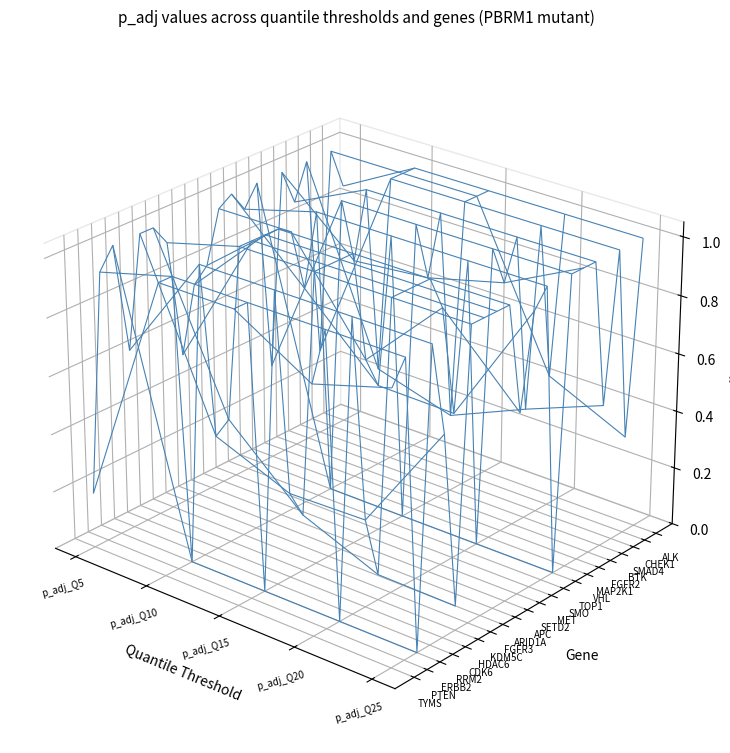

Reading left to right, what are all the values shown in this chart?

TYMS: p_adj_Q5=0.2	p_adj_Q10=1.0	p_adj_Q15=1.0	p_adj_Q20=0.8	p_adj_Q25=0.9
PTEN: p_adj_Q5=0.9	p_adj_Q10=1.0	p_adj_Q15=1.0	p_adj_Q20=1.0	p_adj_Q25=1.0
ERBB2: p_adj_Q5=1.0	p_adj_Q10=0.0	p_adj_Q15=0.0	p_adj_Q20=0.0	p_adj_Q25=0.0
RRM2: p_adj_Q5=0.6	p_adj_Q10=1.0	p_adj_Q15=1.0	p_adj_Q20=1.0	p_adj_Q25=1.0
CDK6: p_adj_Q5=1.0	p_adj_Q10=0.4	p_adj_Q15=0.3	p_adj_Q20=0.3	p_adj_Q25=0.7
HDAC6: p_adj_Q5=1.0	p_adj_Q10=0.4	p_adj_Q15=0.2	p_adj_Q20=0.1	p_adj_Q25=0.1
KDM5C: p_adj_Q5=0.9	p_adj_Q10=1.0	p_adj_Q15=1.0	p_adj_Q20=1.0	p_adj_Q25=1.0
FGFR3: p_adj_Q5=0.5	p_adj_Q10=1.0	p_adj_Q15=1.0	p_adj_Q20=1.0	p_adj_Q25=1.0
ARID1A: p_adj_Q5=0.7	p_adj_Q10=1.0	p_adj_Q15=1.0	p_adj_Q20=1.0	p_adj_Q25=1.0
APC: p_adj_Q5=0.8	p_adj_Q10=1.0	p_adj_Q15=1.0	p_adj_Q20=1.0	p_adj_Q25=1.0
SETD2: p_adj_Q5=1.0	p_adj_Q10=1.0	p_adj_Q15=0.6	p_adj_Q20=0.9	p_adj_Q25=0.6
MET: p_adj_Q5=1.0	p_adj_Q10=0.8	p_adj_Q15=0.5	p_adj_Q20=0.5	p_adj_Q25=0.9
SMO: p_adj_Q5=0.9	p_adj_Q10=1.0	p_adj_Q15=1.0	p_adj_Q20=1.0	p_adj_Q25=1.0
TOP1: p_adj_Q5=1.0	p_adj_Q10=0.0	p_adj_Q15=0.0	p_adj_Q20=0.0	p_adj_Q25=0.0
VHL: p_adj_Q5=0.3	p_adj_Q10=1.0	p_adj_Q15=1.0	p_adj_Q20=1.0	p_adj_Q25=1.0
MAP2K1: p_adj_Q5=1.0	p_adj_Q10=0.8	p_adj_Q15=0.8	p_adj_Q20=0.9	p_adj_Q25=1.0
FGFR2: p_adj_Q5=0.9	p_adj_Q10=1.0	p_adj_Q15=1.0	p_adj_Q20=1.0	p_adj_Q25=1.0
BTK: p_adj_Q5=1.0	p_adj_Q10=0.3	p_adj_Q15=0.3	p_adj_Q20=0.4	p_adj_Q25=0.5
SMAD4: p_adj_Q5=0.3	p_adj_Q10=1.0	p_adj_Q15=1.0	p_adj_Q20=1.0	p_adj_Q25=1.0
CHEK1: p_adj_Q5=1.0	p_adj_Q10=1.0	p_adj_Q15=1.0	p_adj_Q20=0.5	p_adj_Q25=0.3
ALK: p_adj_Q5=0.9	p_adj_Q10=1.0	p_adj_Q15=1.0	p_adj_Q20=1.0	p_adj_Q25=1.0